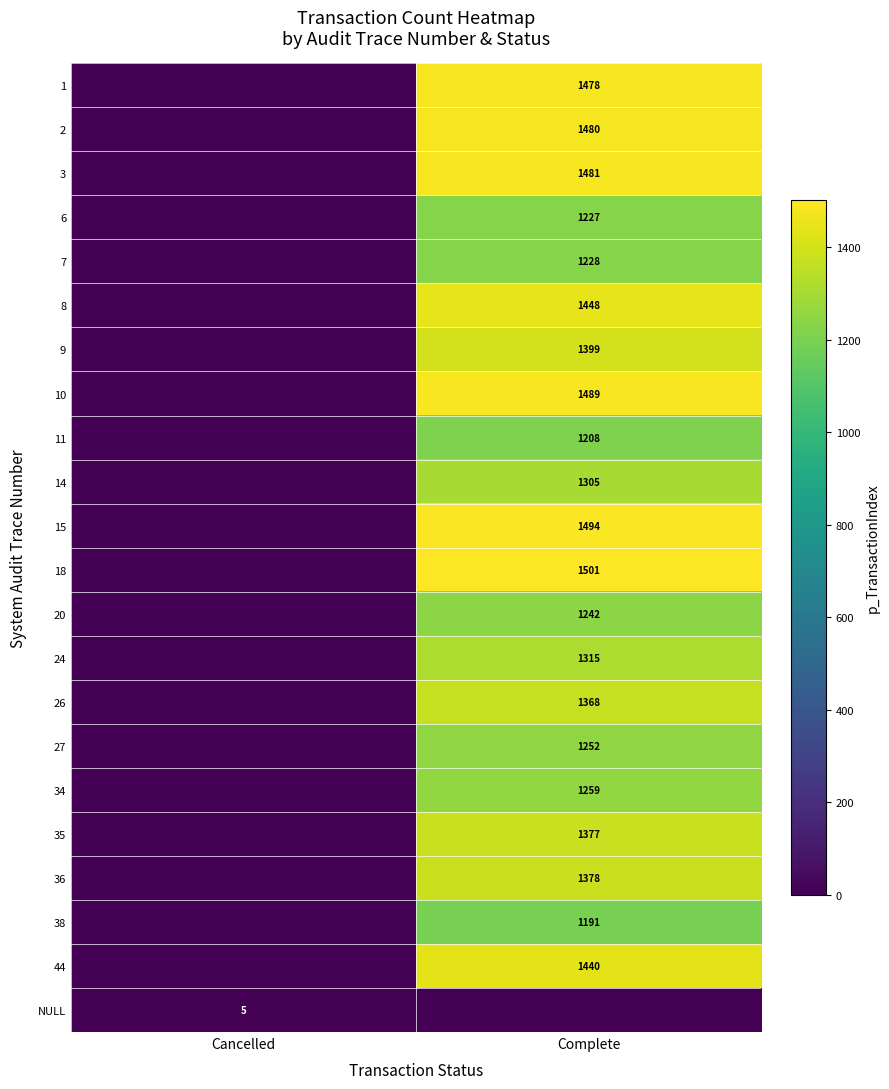

Is the value of 26 at Complete greater than the value of 14 at Complete?

Yes